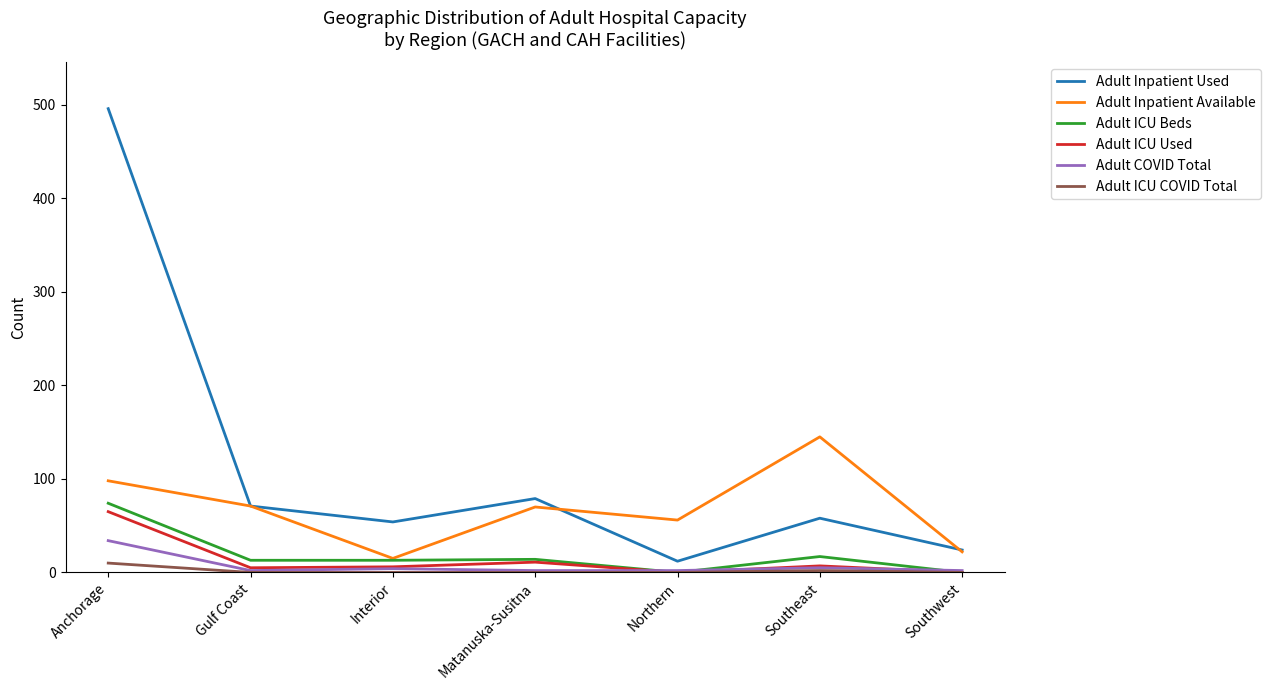

What is the difference between the Adult Inpatient Used values at Matanuska-Susitna and Interior?

25